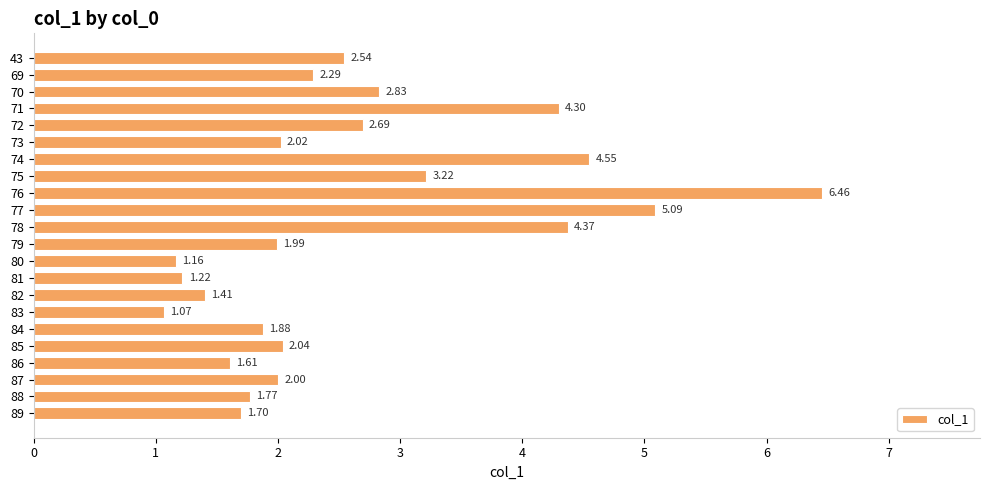

Rank the categories by value from lowest to highest.

83, 80, 81, 82, 86, 89, 88, 84, 79, 87, 73, 85, 69, 43, 72, 70, 75, 71, 78, 74, 77, 76